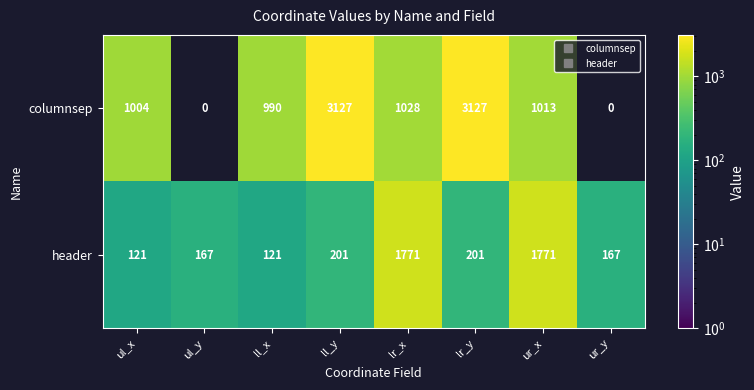

Rank the series by their average value, from lowest to highest.

header, columnsep